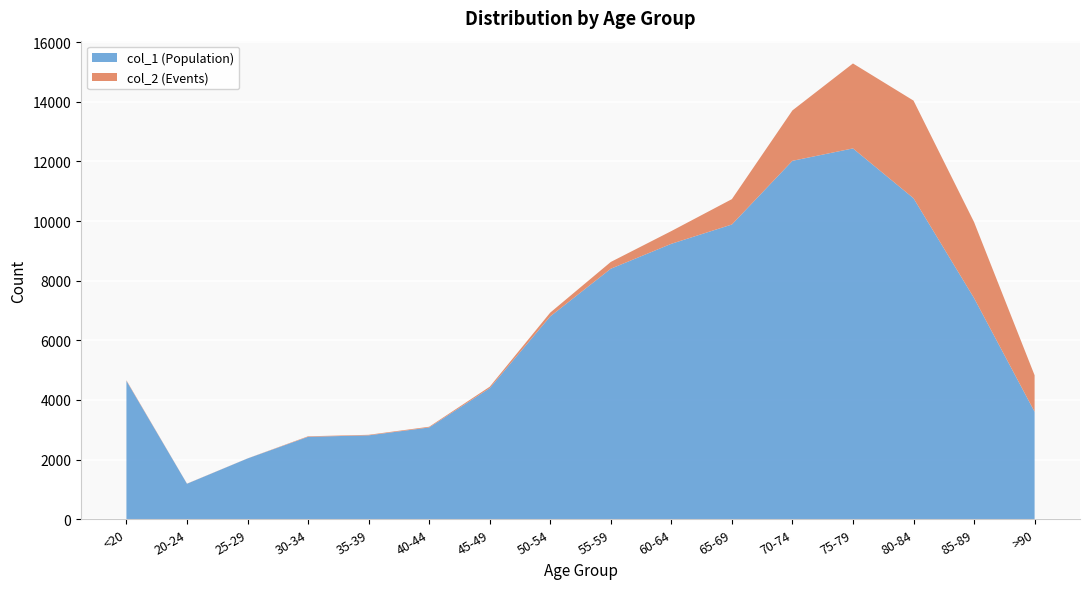

Reading right to left, transcribe all the data shown in this chart.

col_1 (Population): >90=3604	85-89=7417	80-84=10764	75-79=12434	70-74=12018	65-69=9883	60-64=9236	55-59=8400	50-54=6803	45-49=4396	40-44=3078	35-39=2814	30-34=2765	25-29=2038	20-24=1191	<20=4641
col_2 (Events): >90=1224	85-89=2548	80-84=3273	75-79=2848	70-74=1690	65-69=850	60-64=426	55-59=227	50-54=126	45-49=47	40-44=24	35-39=18	30-34=17	25-29=3	20-24=4	<20=18